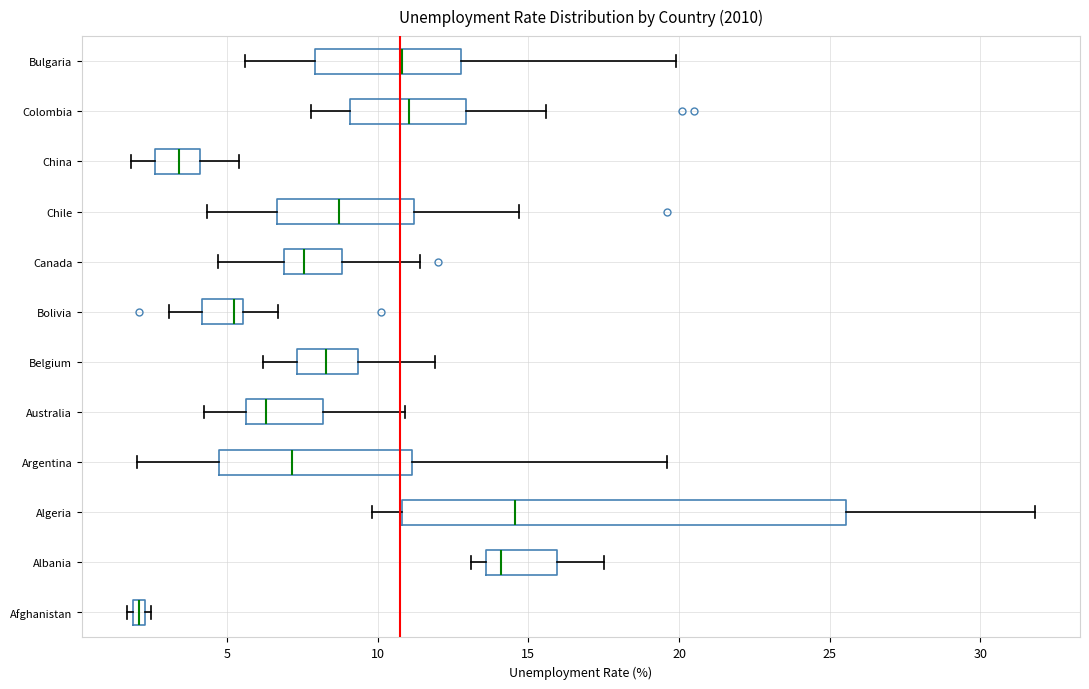

Where does the right whisker of the box for Argentina end on the x-axis? The values are not printed on the chart, so give them approximately, as read against the axis.

19.5